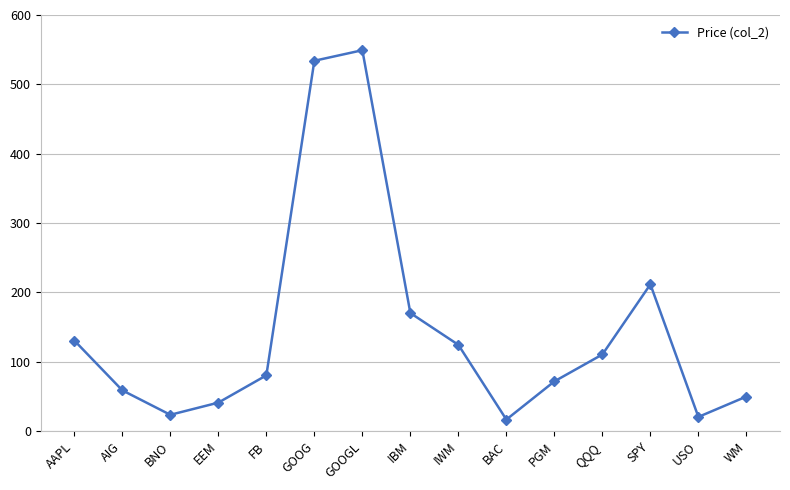

What is the sum of the values at WM and BAC?

66.3